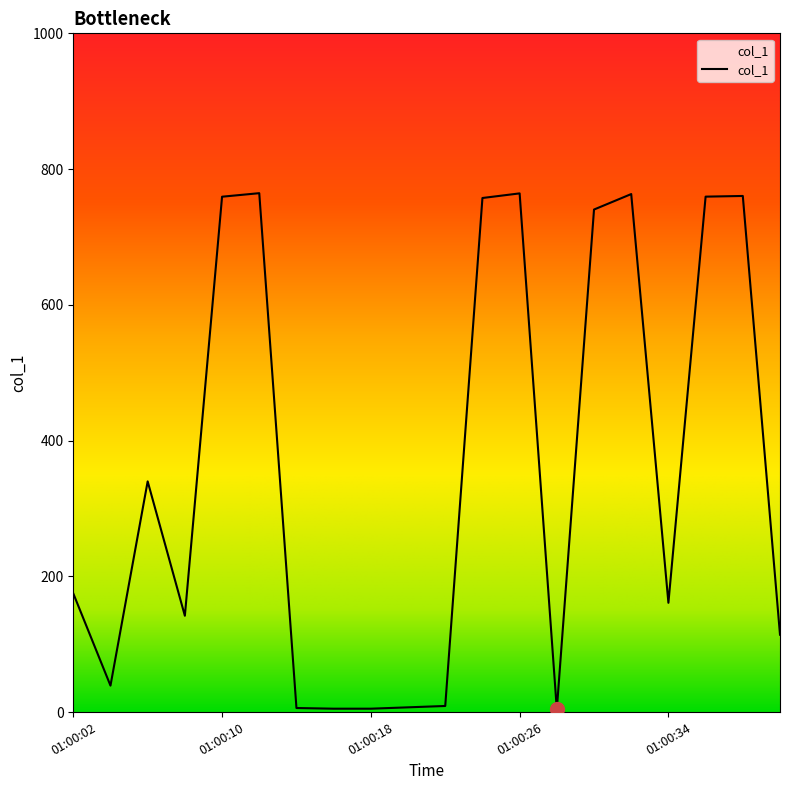

What is the greatest value displayed?

764.5